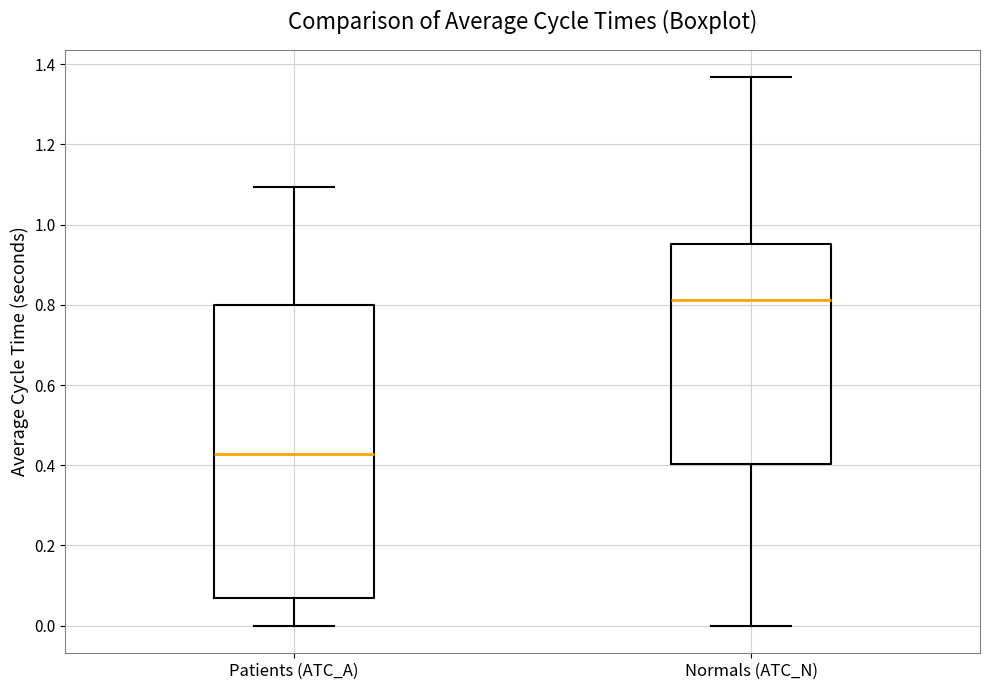

Where is the upper edge of the box for Normals (ATC_N) on the y-axis? The values are not printed on the chart, so give them approximately, as read against the axis.

0.96